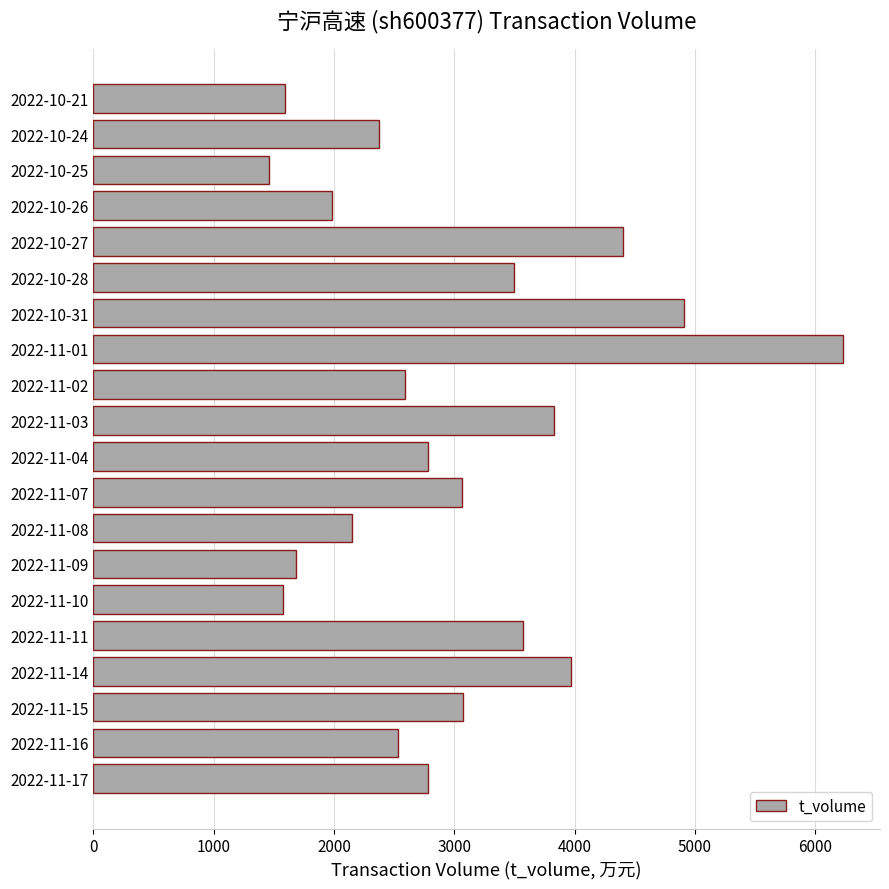

The value at 2022-11-11 is 3575. True or false?

True